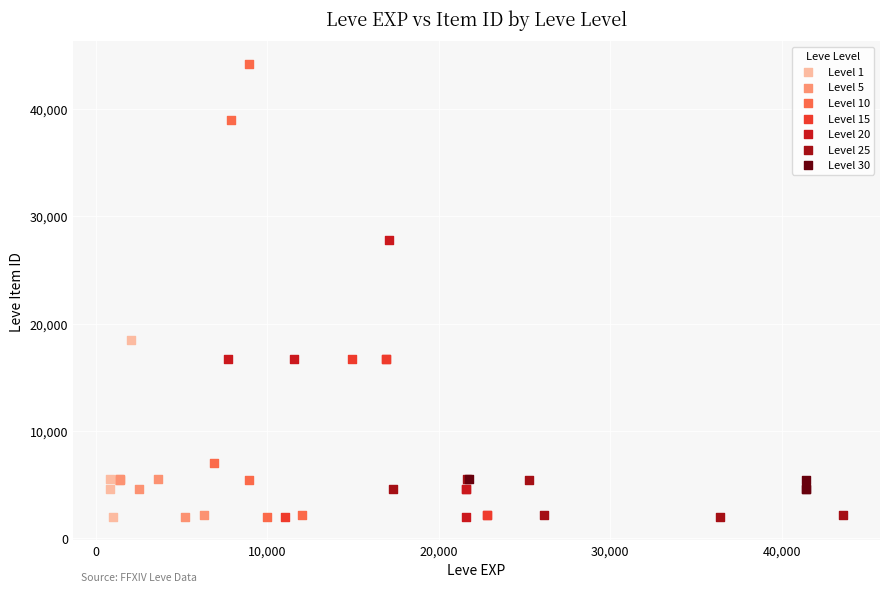

Which series has the largest Y range (max minus min)?

Level 10